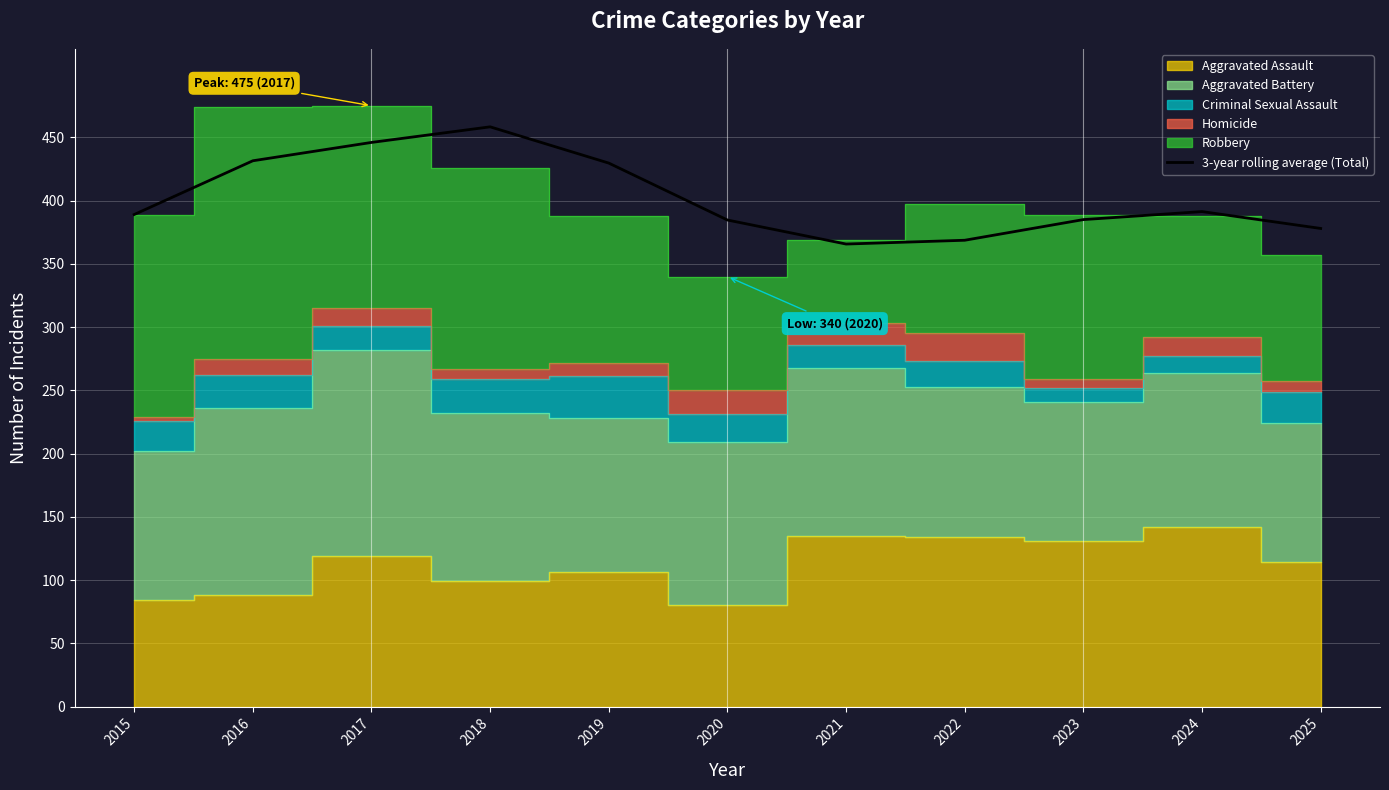

The 3-year rolling average (Total) series shows 131.2 at 2017. True or false?

False